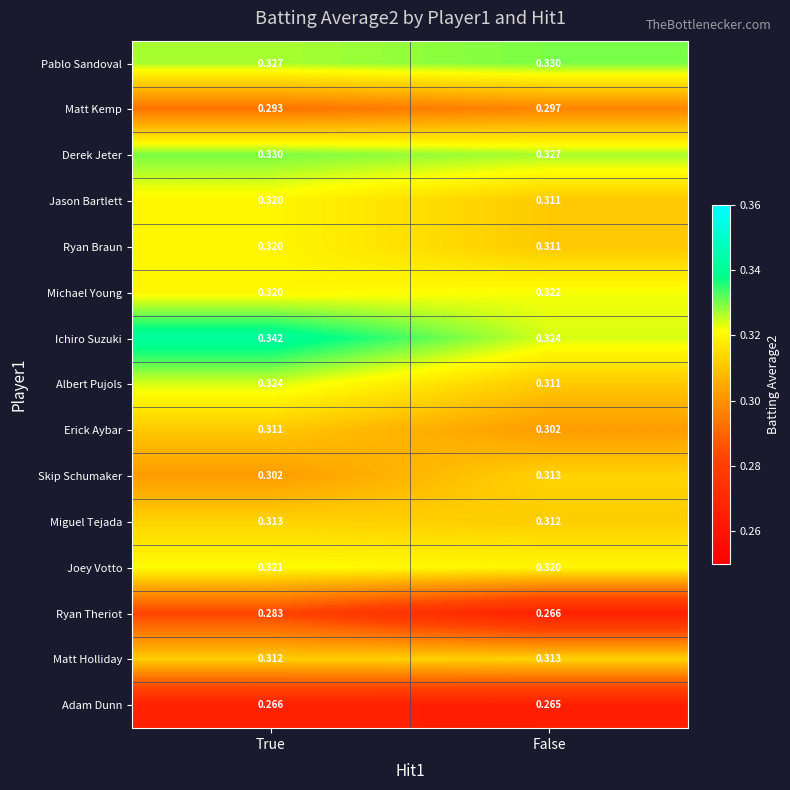

Which series has the largest total across all categories?

Ichiro Suzuki